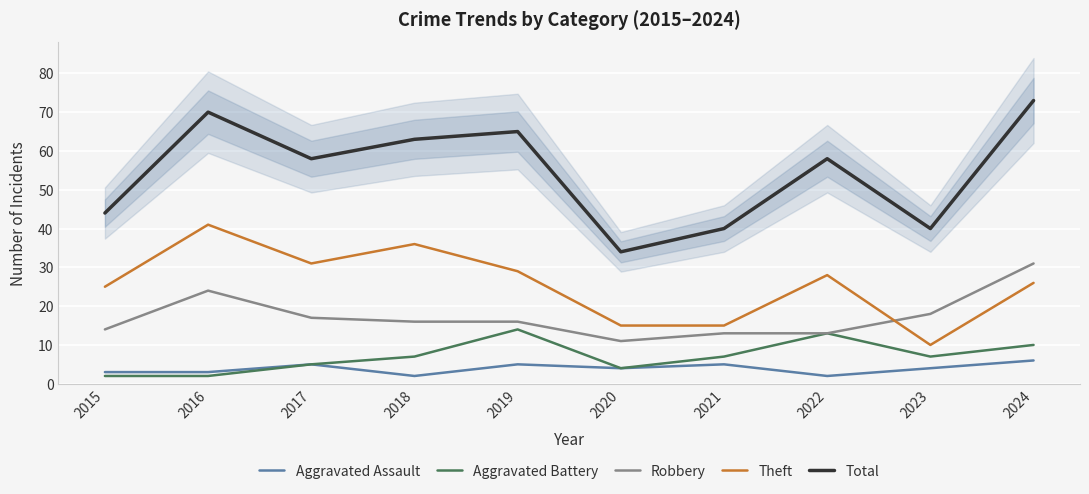

Which category has the highest value across all series?

2024